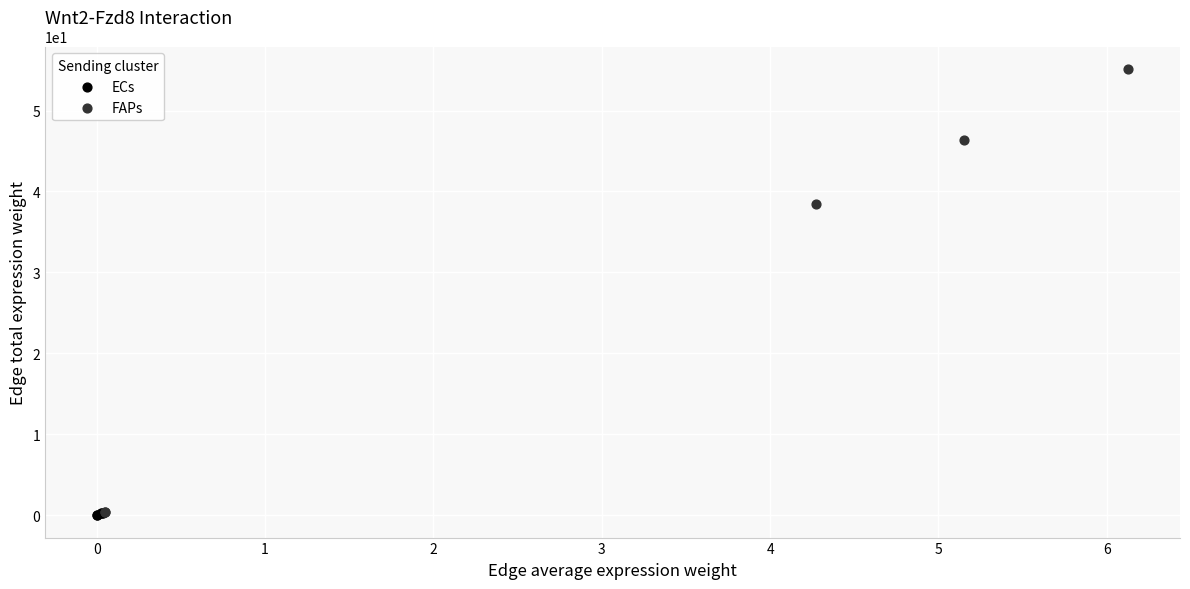

What are all the series names shown in the legend?

ECs, FAPs